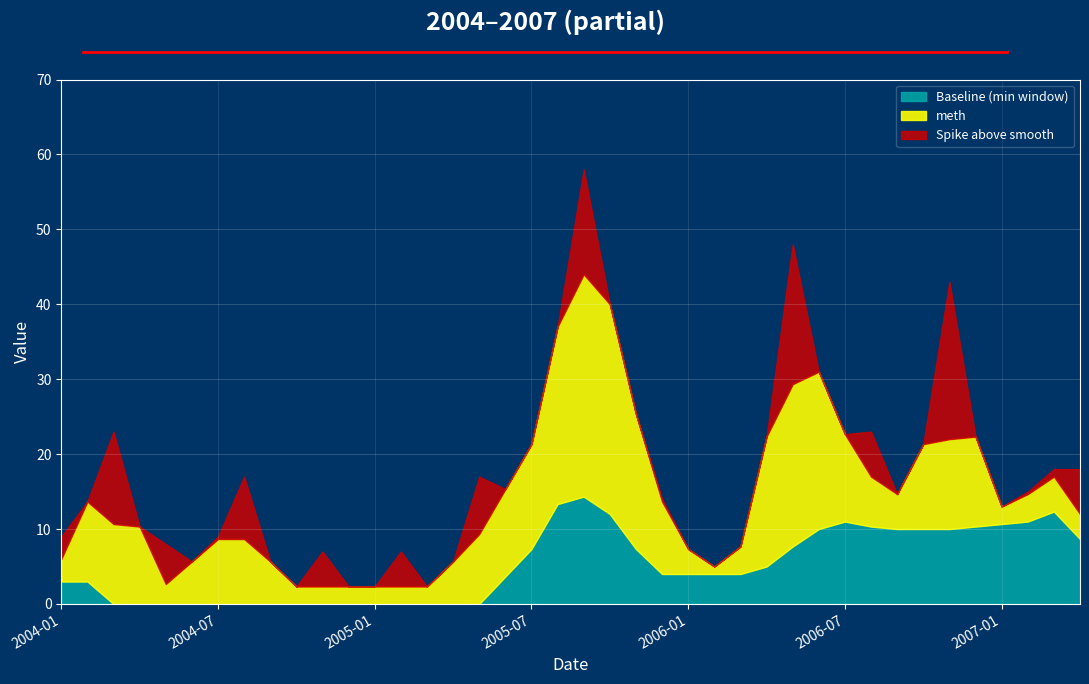

List the labels in order of value, largest first.

2005-09, 2006-05, 2006-11, 2005-10, 2005-08, 2006-06, 2004-03, 2005-11, 2006-08, 2005-07, 2007-03, 2007-04, 2004-08, 2005-05, 2006-07, 2007-02, 2005-12, 2006-12, 2006-04, 2005-06, 2006-09, 2007-01, 2006-10, 2004-01, 2004-02, 2004-07, 2004-05, 2004-11, 2005-02, 2006-03, 2006-01, 2006-02, 2004-04, 2004-06, 2004-09, 2004-10, 2004-12, 2005-01, 2005-03, 2005-04